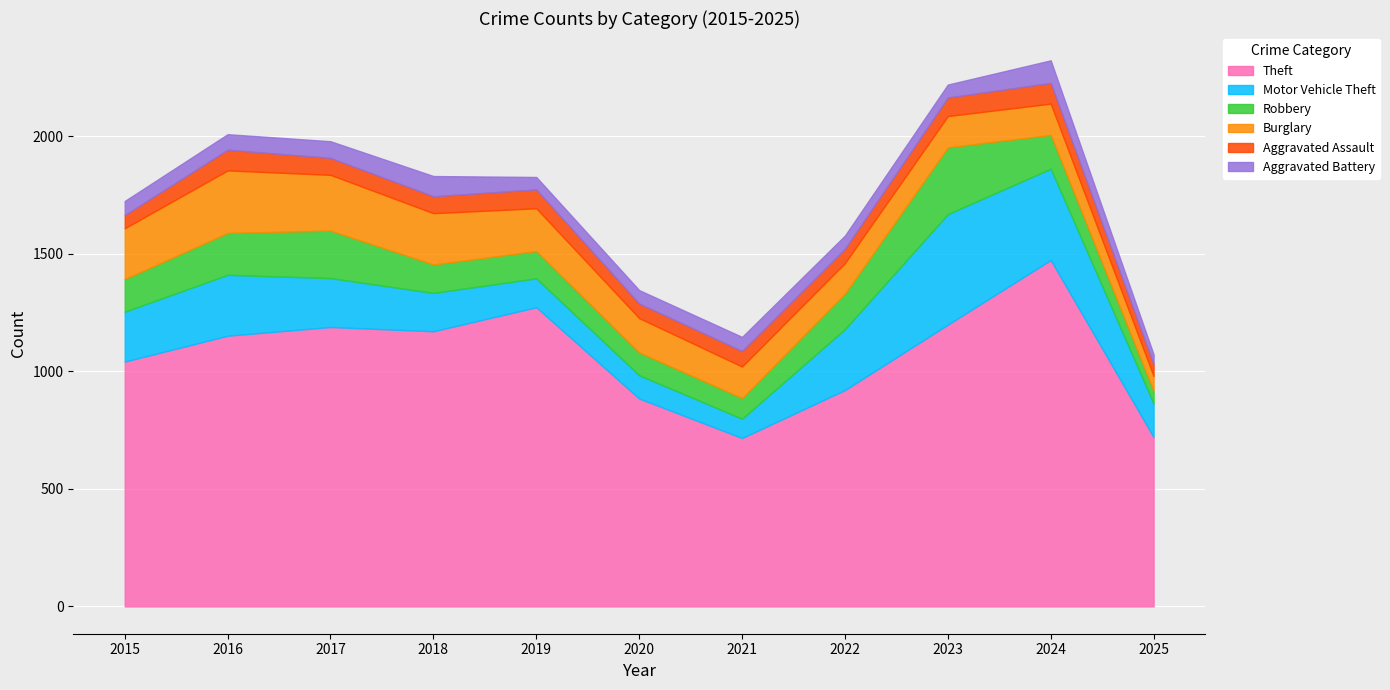

At how many categories does at least one series exceed 155?

11